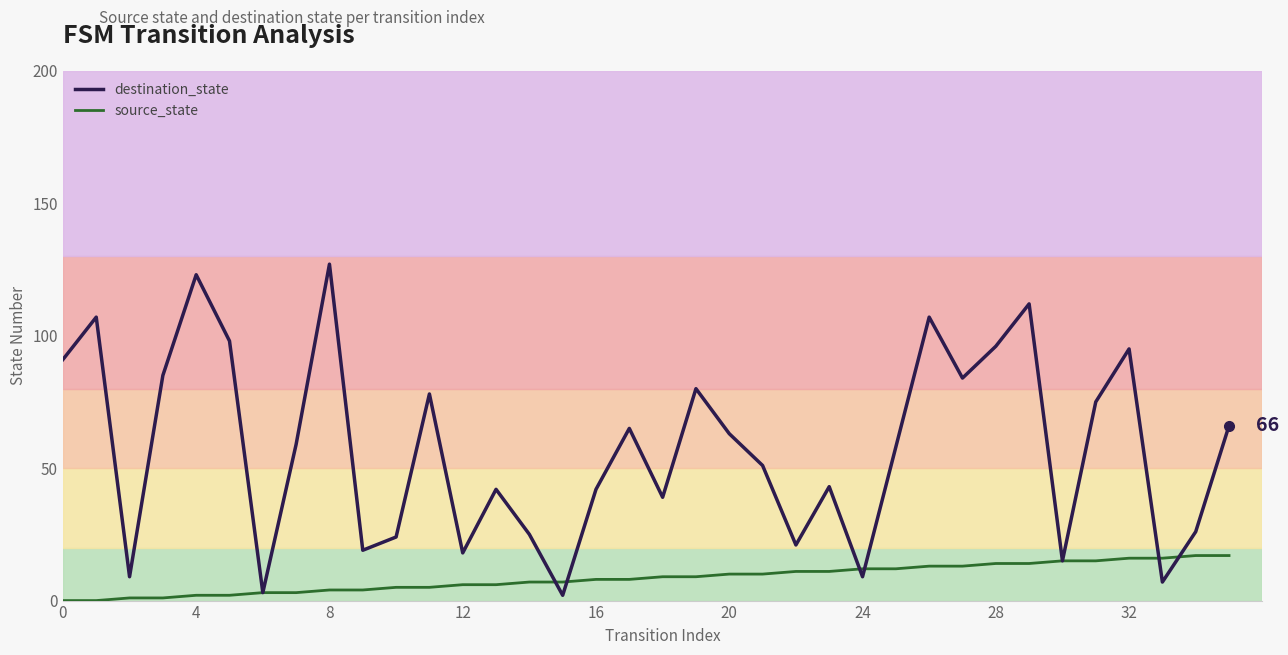

Where do destination_state and source_state first cross each other?

14 and 15